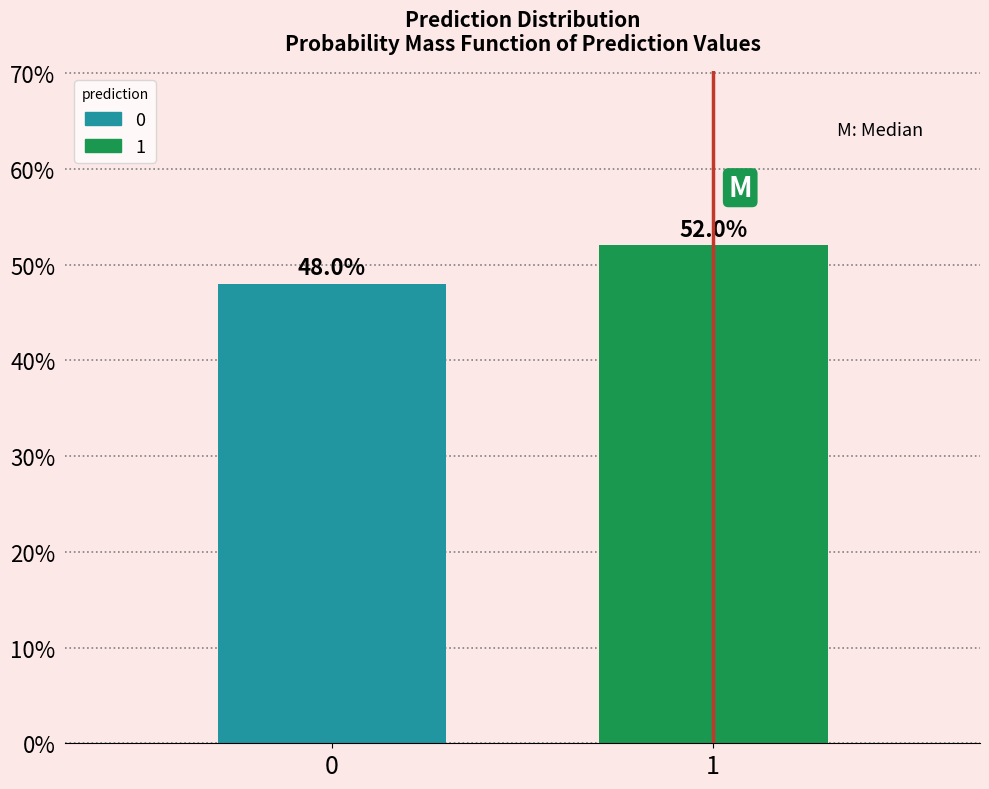

Reading left to right, extract all data points from this chart.

48	52